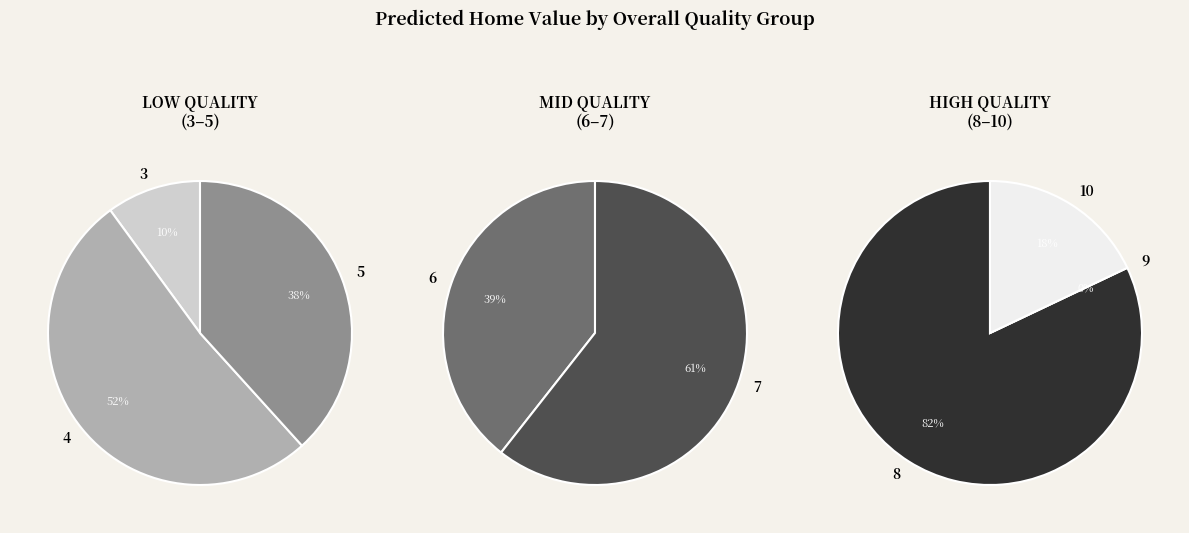

What is the smallest slice in the pie chart?

9